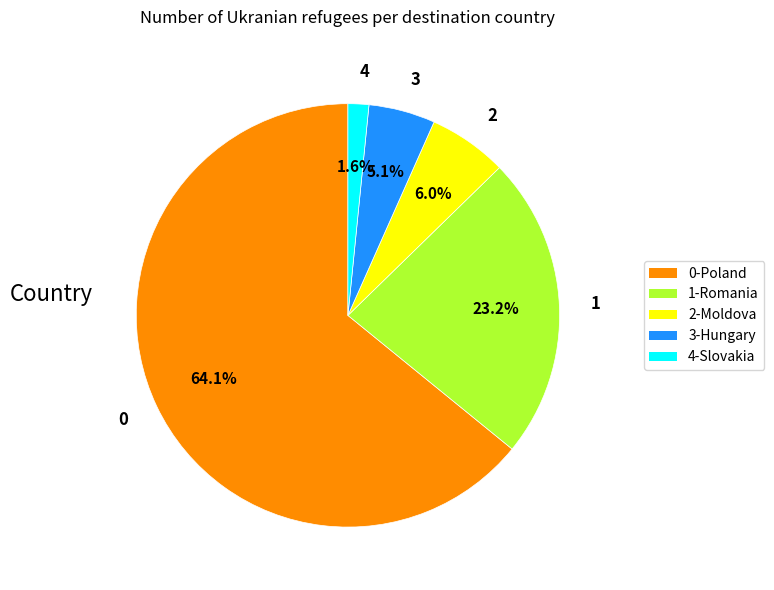

How many segments does this pie chart have?

5